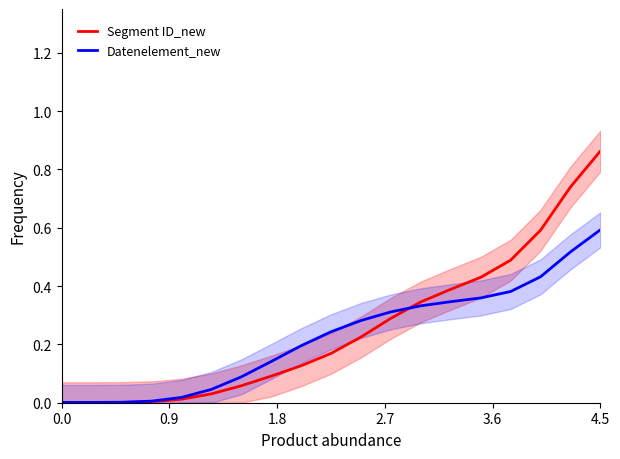

What is the highest value of the Datenelement_new series?

0.6